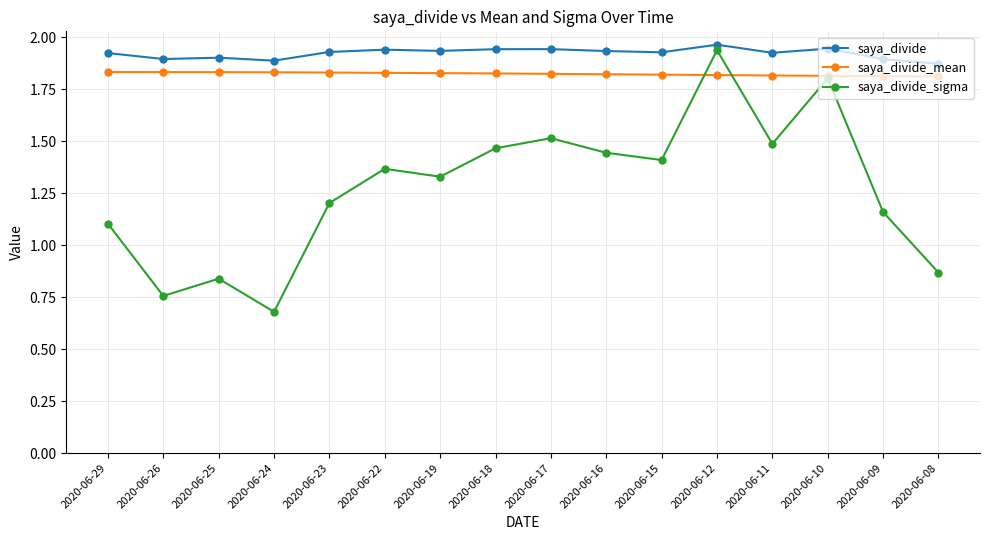

At 2020-06-23, list the series in order from largest to smallest.

saya_divide, saya_divide_mean, saya_divide_sigma